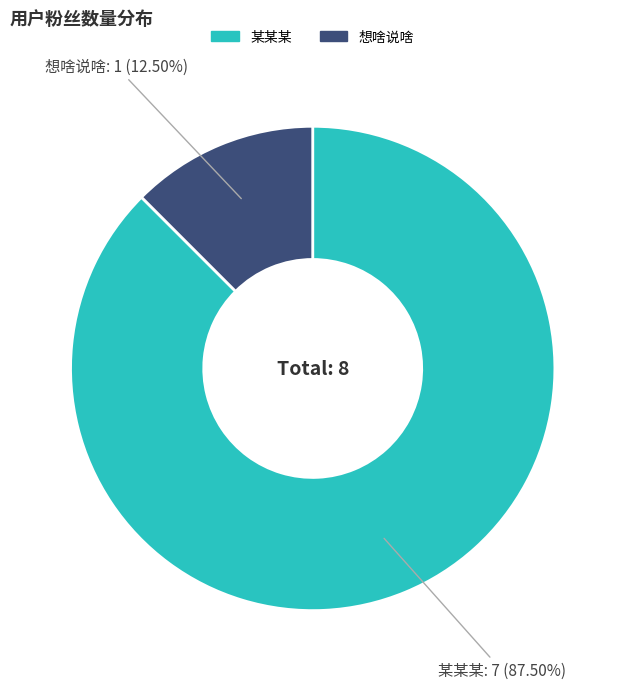

Rank the categories by value from highest to lowest.

某某某, 想啥说啥